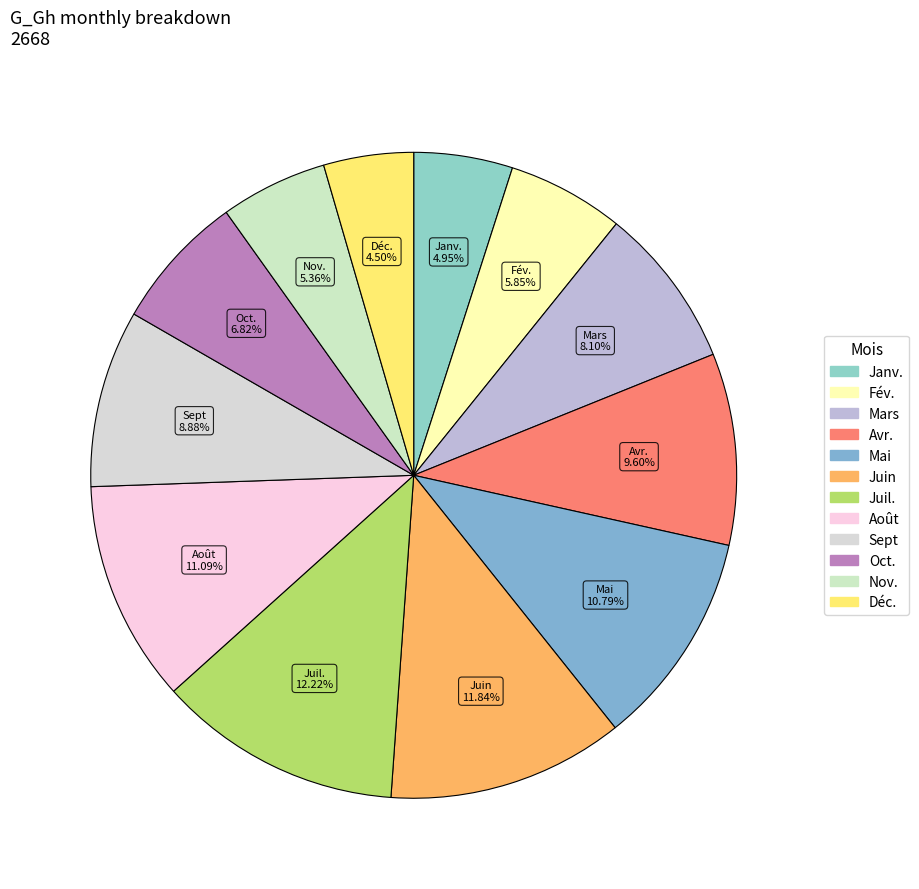

Does Juil. account for over 50% of the chart?

No